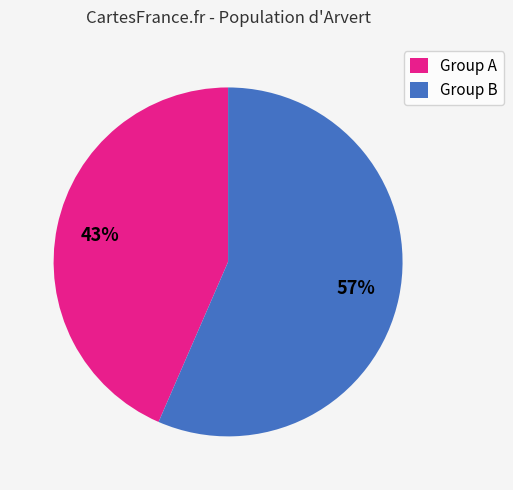

To the nearest percent, what is the average slice percentage?

50%